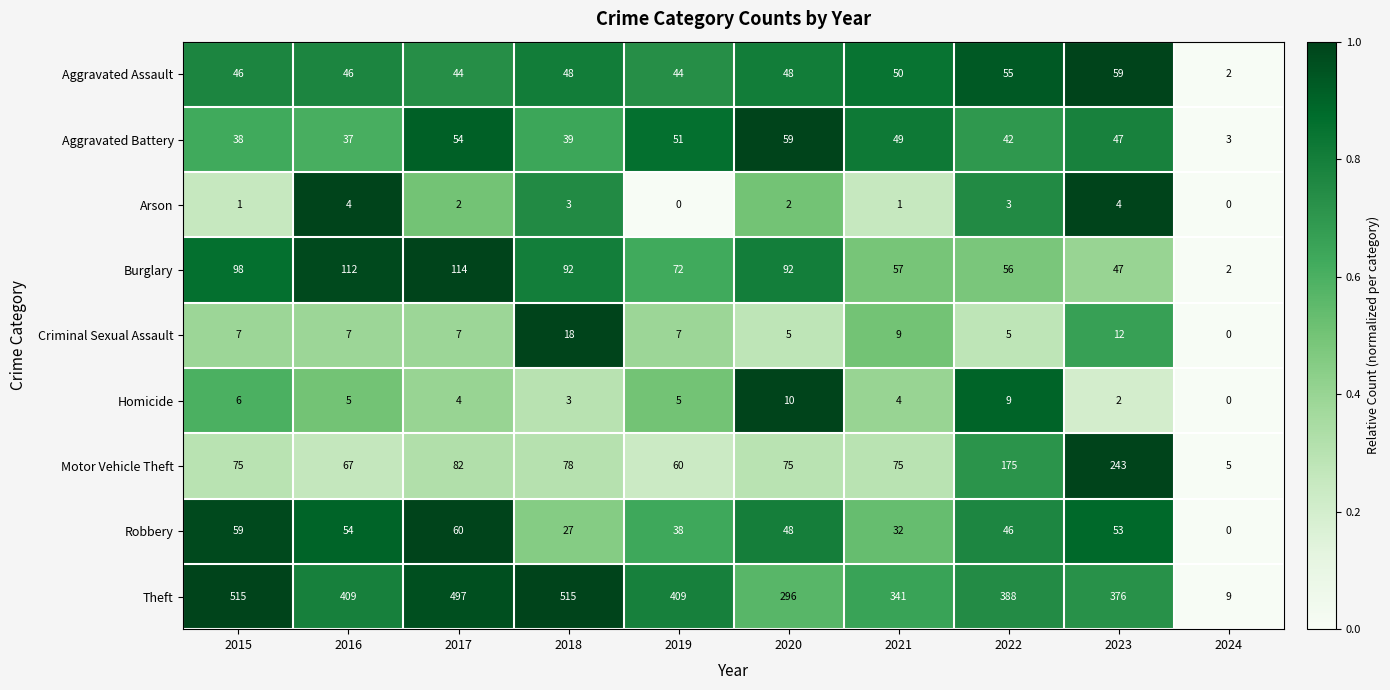

Which series has the widest spread of values?

Theft